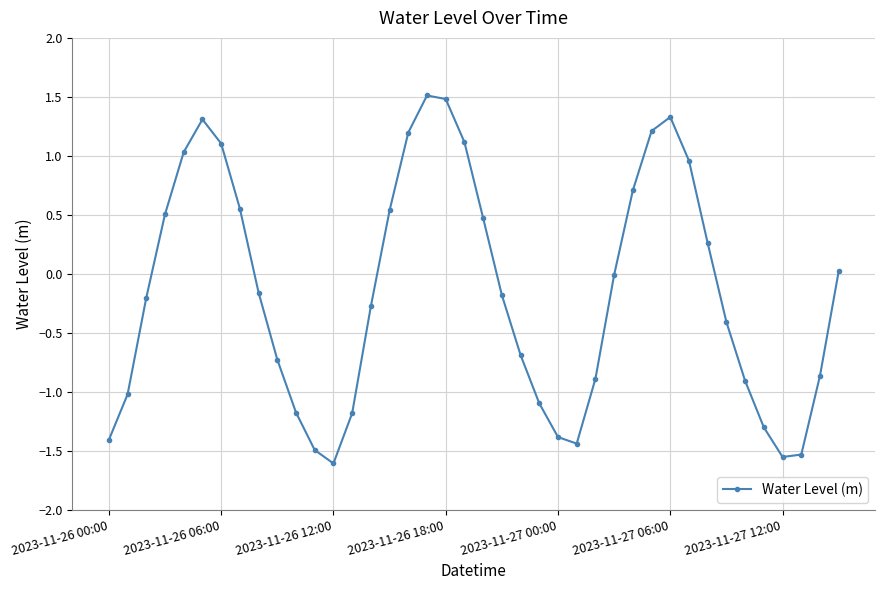

What is the maximum value shown in the chart?

1.5